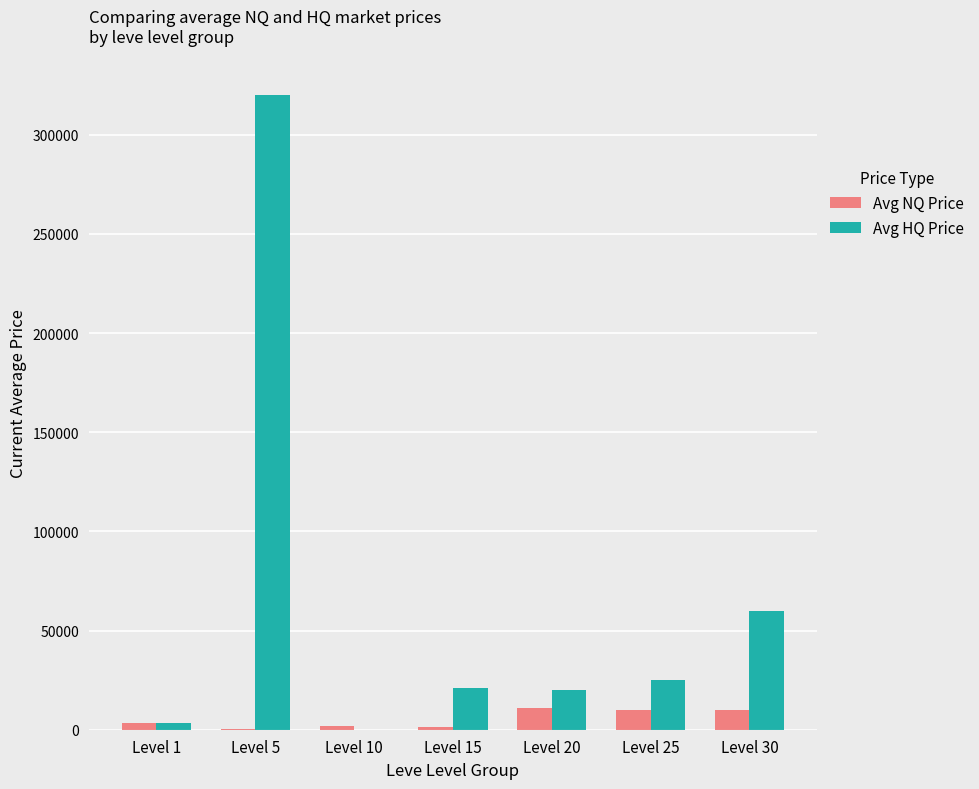

What is the maximum value for Avg NQ Price?

11000.0